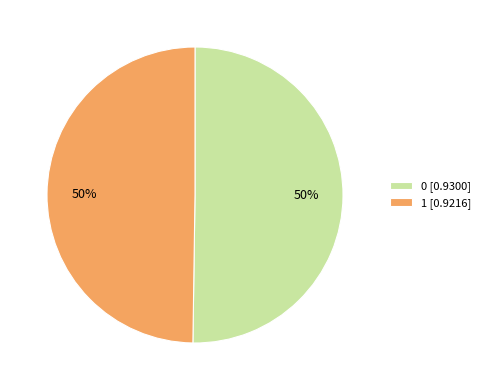

Is the sum of 0 [0.9300] and 1 [0.9216] greater than half?

Yes